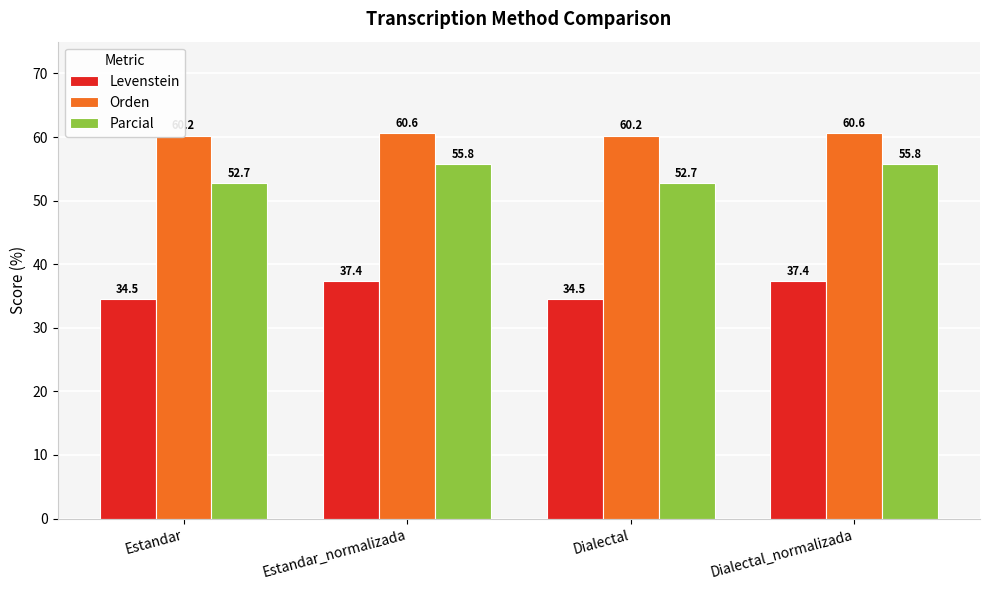

What is the difference between the second highest and second lowest values in the Parcial series?

3.1